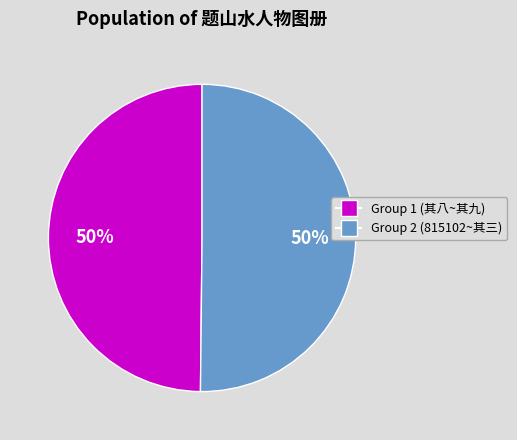

To the nearest percent, what is the average slice percentage?

50%